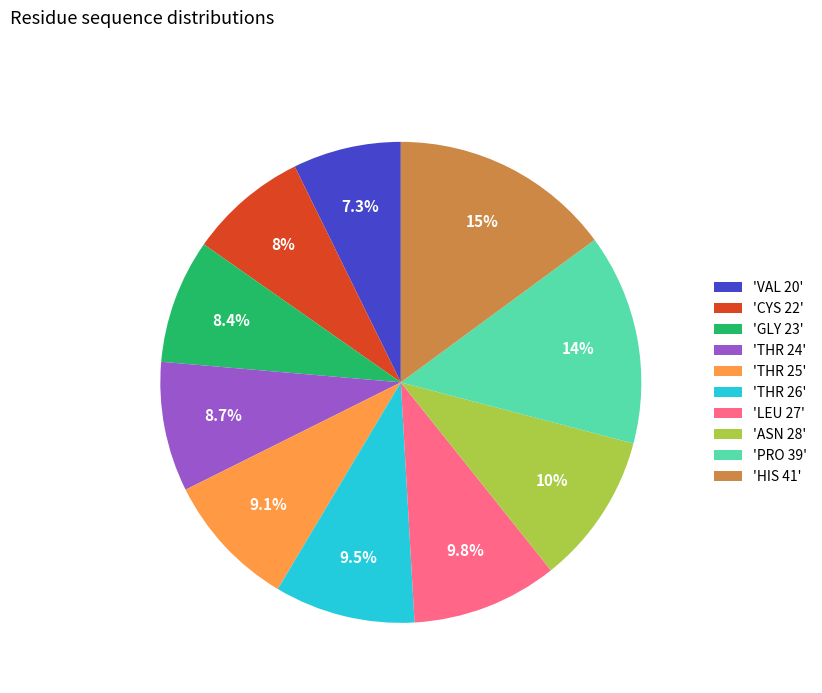

To the nearest percent, what is the average slice percentage?

10%